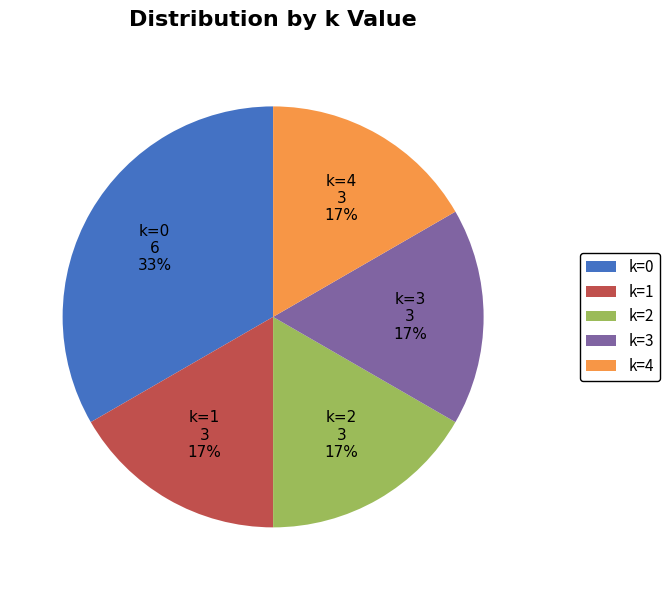

How many slices are in this pie chart?

5